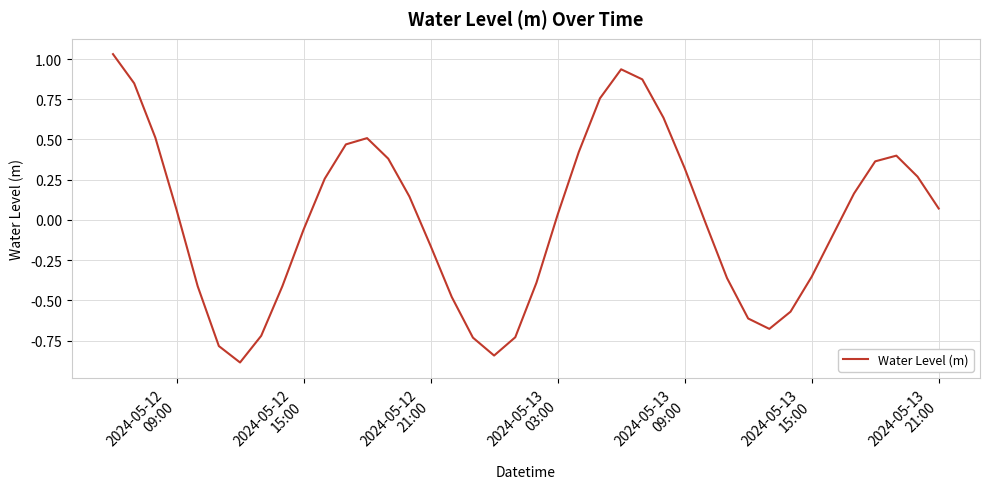

What is the minimum value shown in the chart?

-0.9